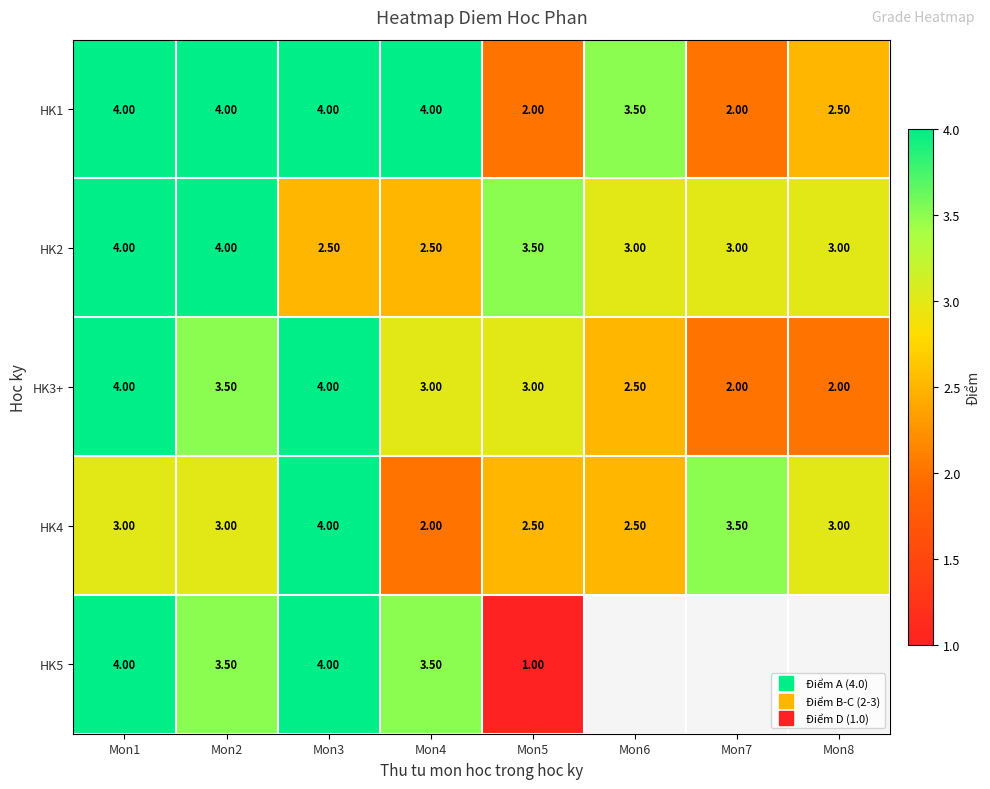

Rank the categories by HK3+ value from highest to lowest.

Mon1, Mon3, Mon2, Mon4, Mon5, Mon6, Mon7, Mon8